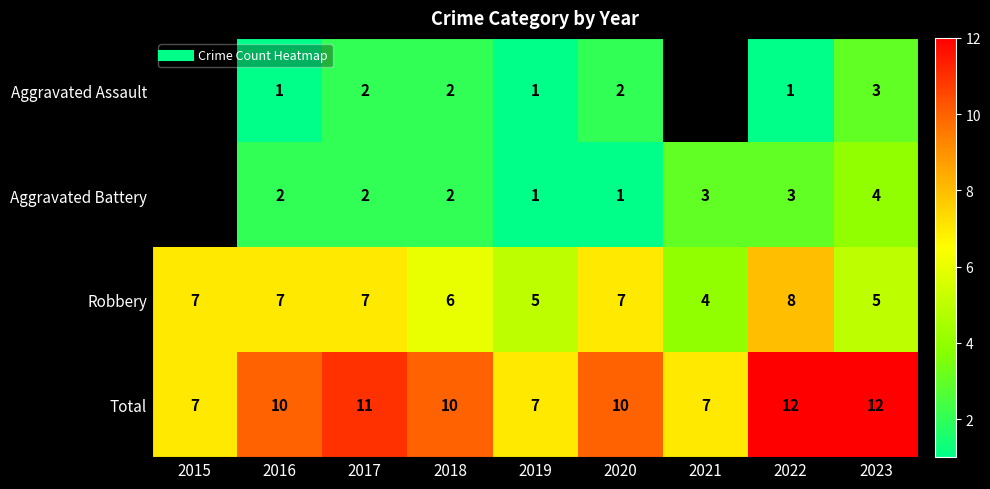

The value of Robbery at 2020 is 7.0. True or false?

True